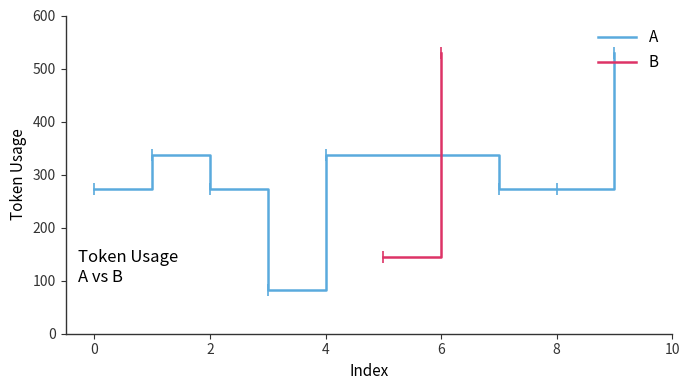

The value of A at 8 is 273. True or false?

True